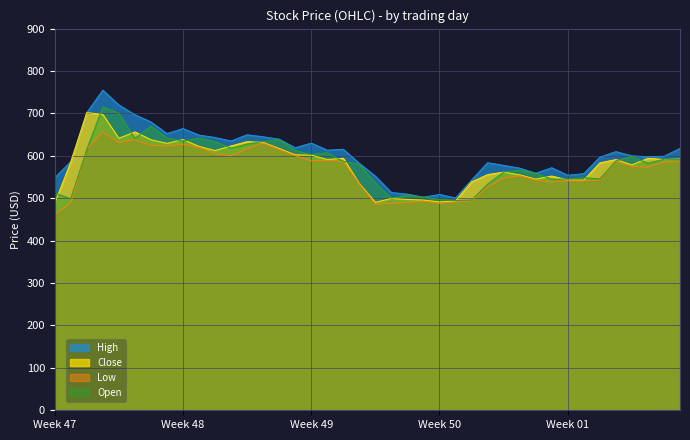

What is the lowest value of the Close series?

488.8